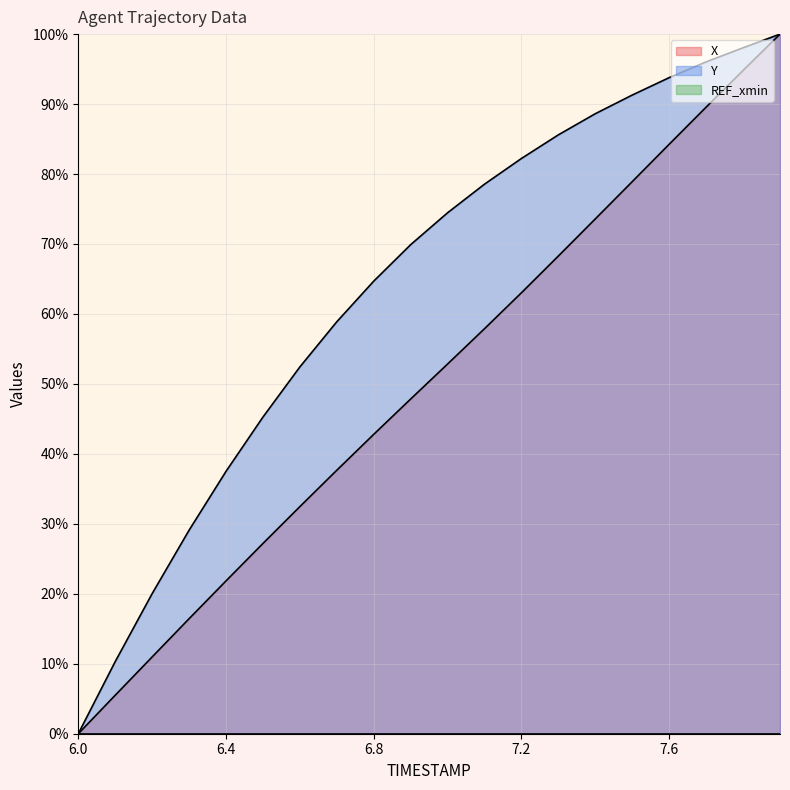

At which category does the chart reach its peak across all series?

7.9